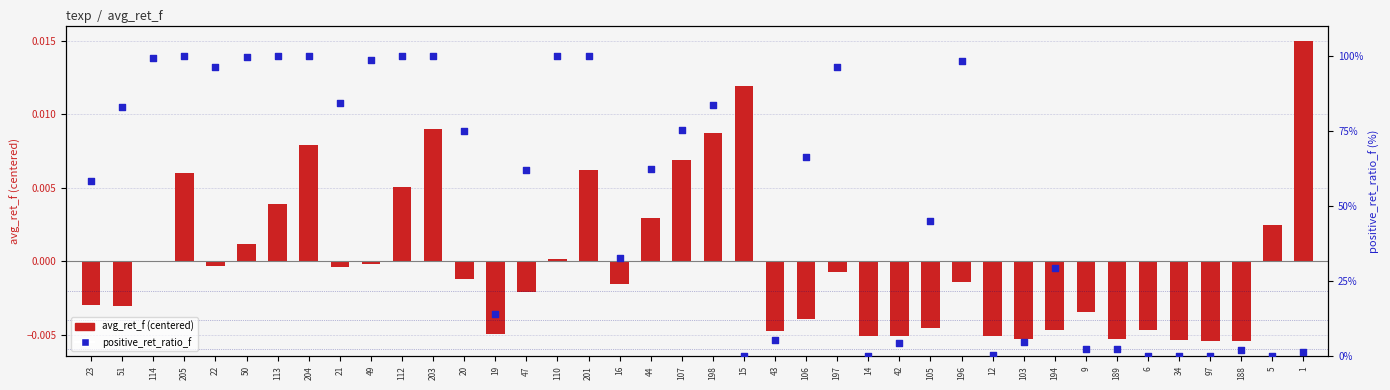

What are all the series names shown in the legend?

avg_ret_f (centered), positive_ret_ratio_f (%)